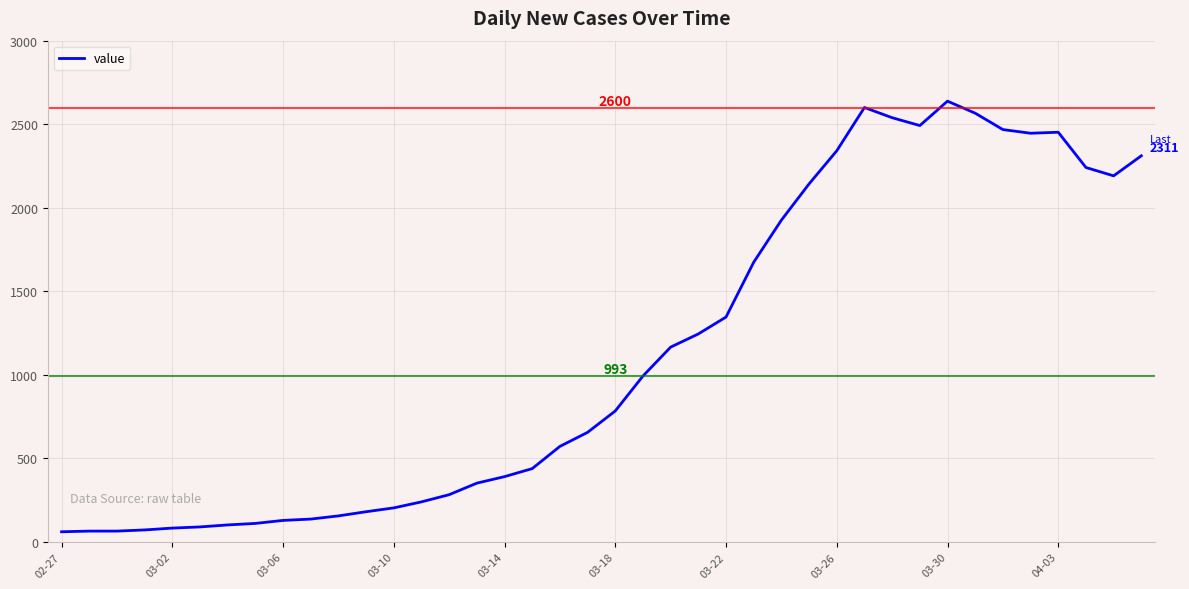

What is the difference between the maximum and second lowest values?

2573